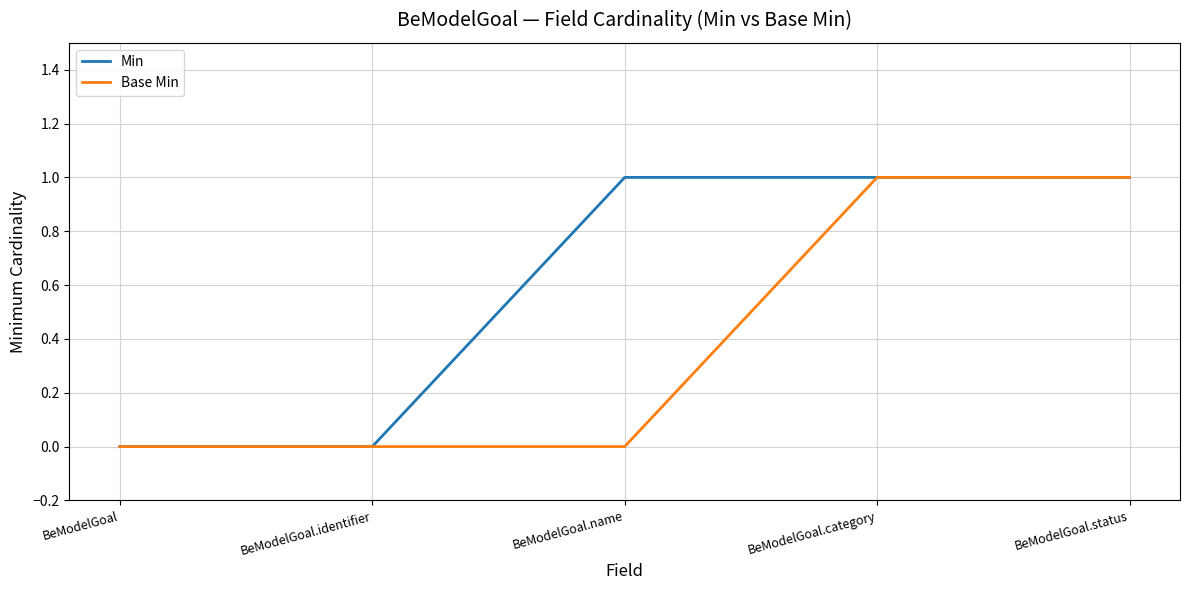

Does the chart display data point markers on the line(s)?

No